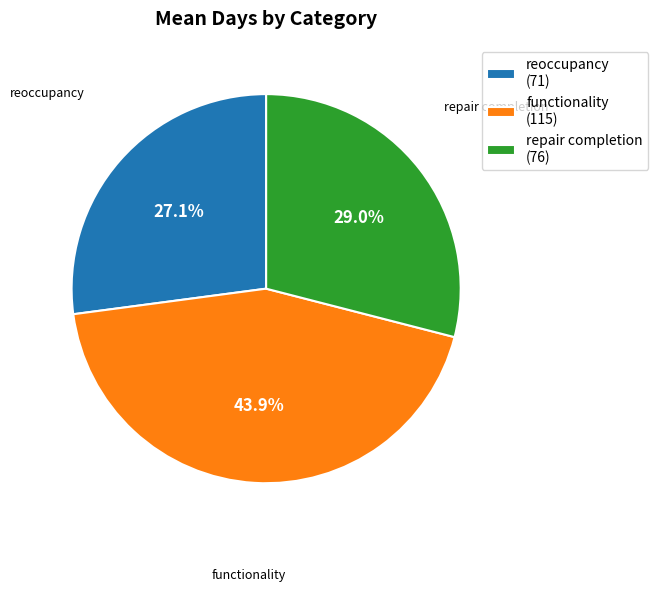

Between repair completion (76) and reoccupancy (71), which is larger?

repair completion (76)